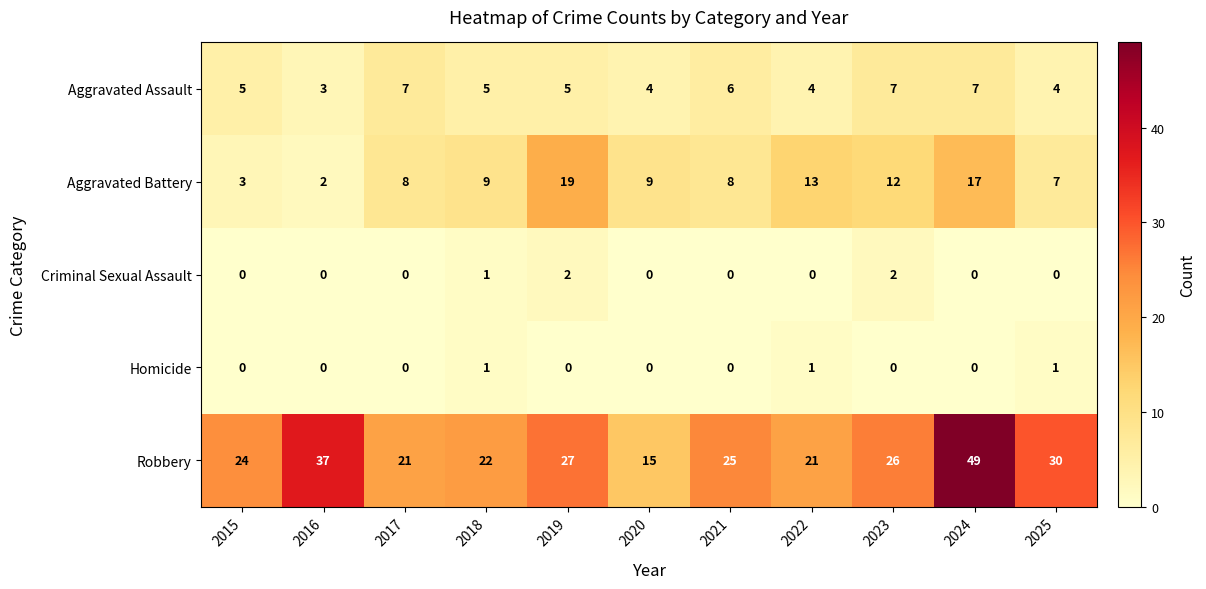

Count the Criminal Sexual Assault values in the range 0 to 1.

9